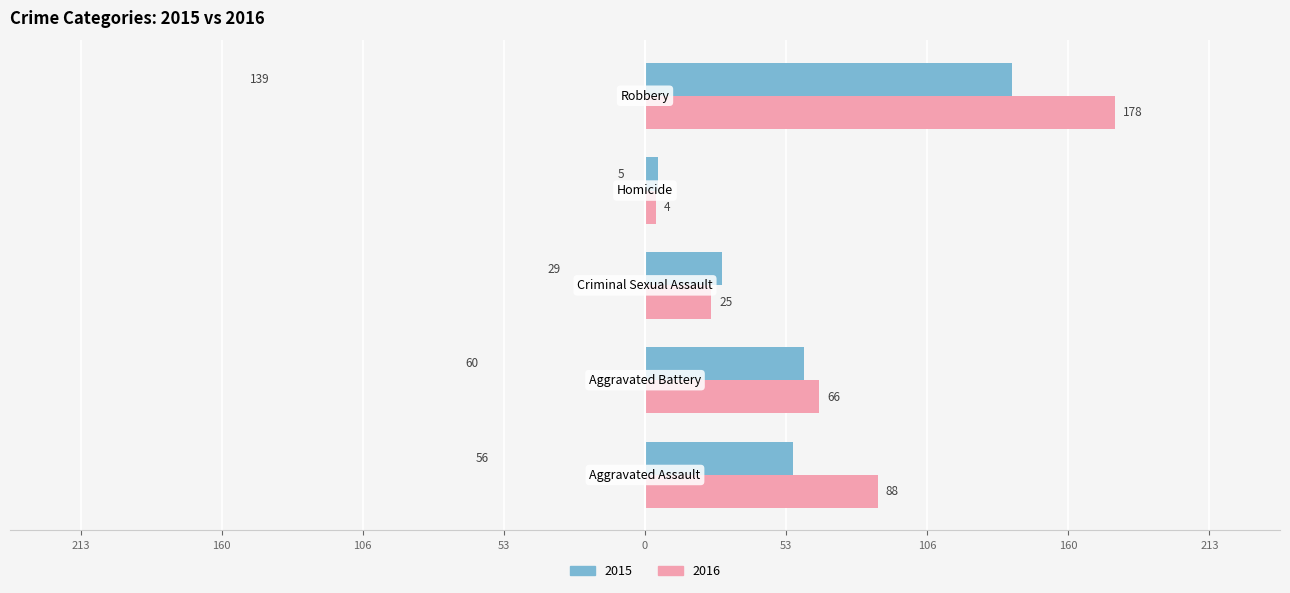

What are all the series names shown in the legend?

2015, 2016